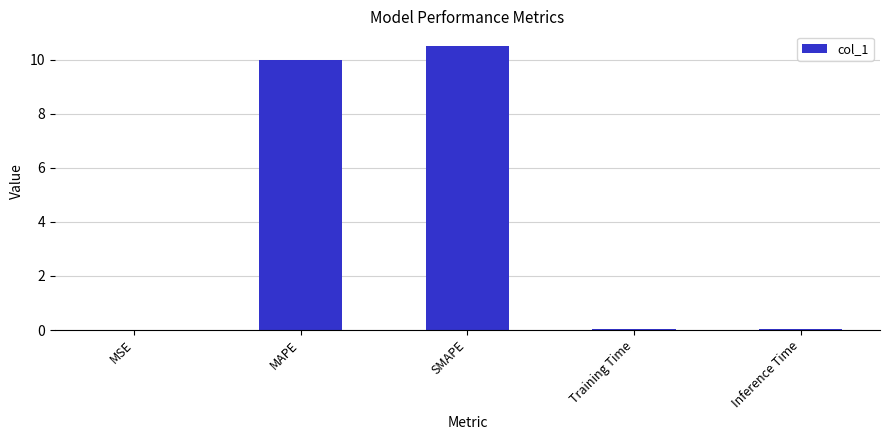

What is the maximum value shown in the chart?

10.5